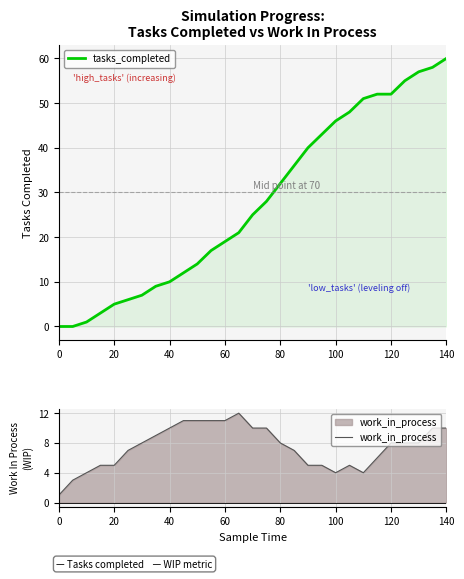

The tasks_completed series shows -38 at 20. True or false?

False